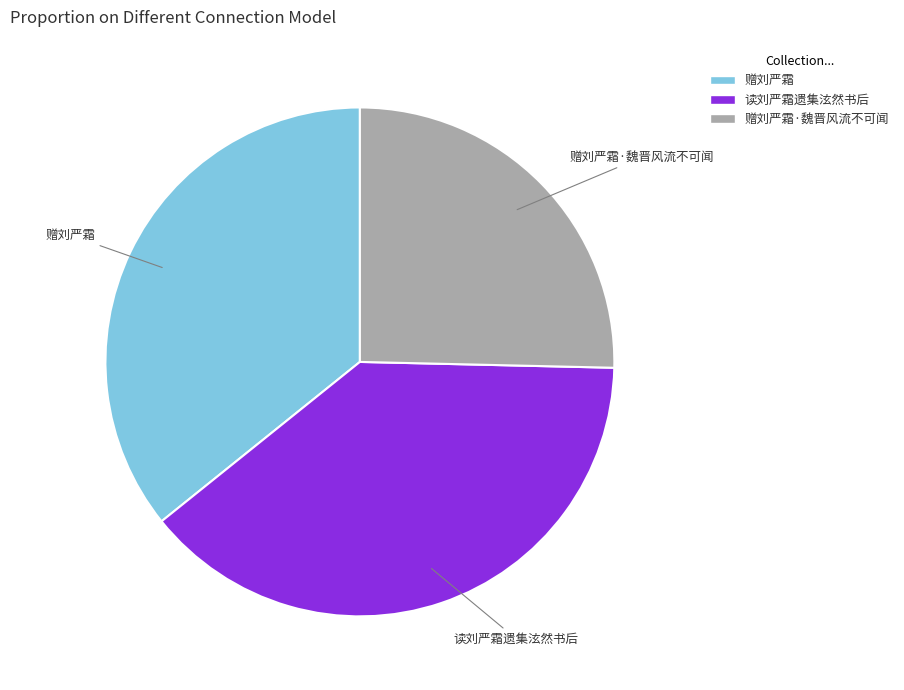

Approximately how many times larger is the value at 赠刘严霜 compared to 读刘严霜遗集泫然书后?

0.9